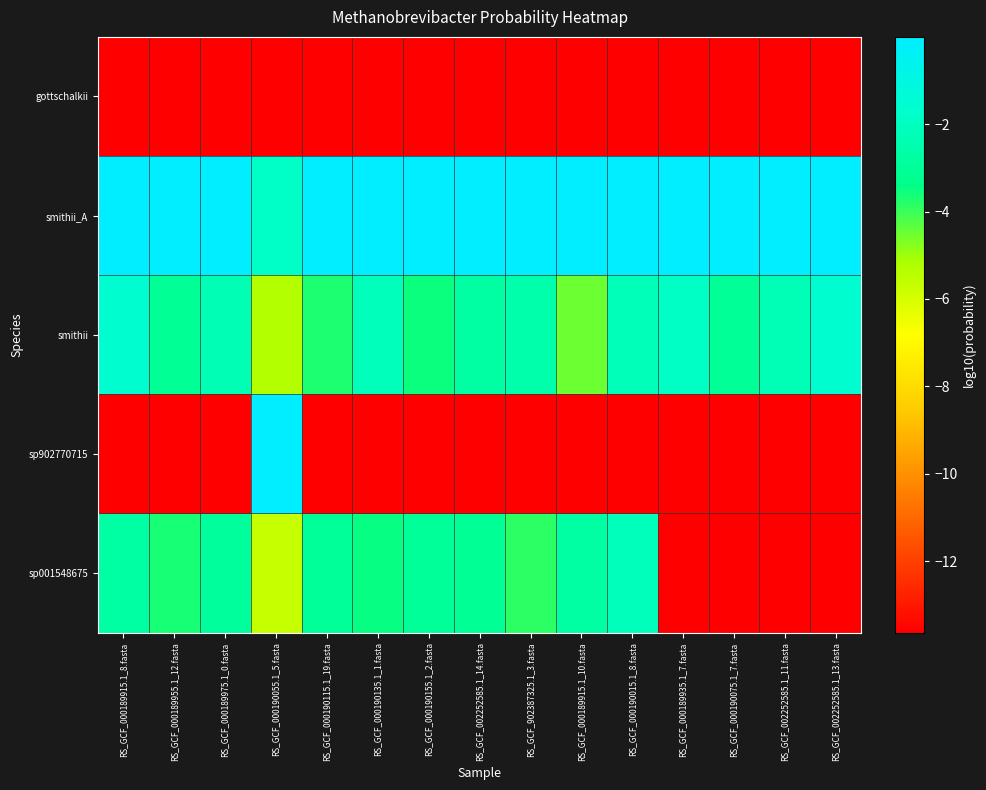

Reading left to right, what are all the values shown in this chart?

gottschalkii: RS_GCF_000189915.1_8.fasta=-13.6	RS_GCF_000189955.1_12.fasta=-13.6	RS_GCF_000189975.1_0.fasta=-13.6	RS_GCF_000190055.1_5.fasta=-13.6	RS_GCF_000190115.1_19.fasta=-13.6	RS_GCF_000190135.1_1.fasta=-13.6	RS_GCF_000190155.1_2.fasta=-13.6	RS_GCF_002252585.1_14.fasta=-13.6	RS_GCF_902387325.1_3.fasta=-13.6	RS_GCF_000189915.1_10.fasta=-13.6	RS_GCF_000190015.1_8.fasta=-13.6	RS_GCF_000189935.1_7.fasta=-13.6	RS_GCF_000190075.1_7.fasta=-13.6	RS_GCF_002252585.1_11.fasta=-13.6	RS_GCF_002252585.1_13.fasta=-13.6
smithii_A: RS_GCF_000189915.1_8.fasta=-0.0	RS_GCF_000189955.1_12.fasta=-0.0	RS_GCF_000189975.1_0.fasta=-0.0	RS_GCF_000190055.1_5.fasta=-1.8	RS_GCF_000190115.1_19.fasta=-0.0	RS_GCF_000190135.1_1.fasta=-0.0	RS_GCF_000190155.1_2.fasta=-0.0	RS_GCF_002252585.1_14.fasta=-0.0	RS_GCF_902387325.1_3.fasta=-0.0	RS_GCF_000189915.1_10.fasta=-0.0	RS_GCF_000190015.1_8.fasta=-0.0	RS_GCF_000189935.1_7.fasta=-0.0	RS_GCF_000190075.1_7.fasta=-0.0	RS_GCF_002252585.1_11.fasta=-0.0	RS_GCF_002252585.1_13.fasta=-0.0
smithii: RS_GCF_000189915.1_8.fasta=-1.6	RS_GCF_000189955.1_12.fasta=-3.1	RS_GCF_000189975.1_0.fasta=-2.3	RS_GCF_000190055.1_5.fasta=-5.3	RS_GCF_000190115.1_19.fasta=-3.7	RS_GCF_000190135.1_1.fasta=-2.1	RS_GCF_000190155.1_2.fasta=-3.6	RS_GCF_002252585.1_14.fasta=-2.7	RS_GCF_902387325.1_3.fasta=-2.6	RS_GCF_000189915.1_10.fasta=-4.5	RS_GCF_000190015.1_8.fasta=-2.2	RS_GCF_000189935.1_7.fasta=-1.9	RS_GCF_000190075.1_7.fasta=-3.1	RS_GCF_002252585.1_11.fasta=-2.3	RS_GCF_002252585.1_13.fasta=-1.6
sp902770715: RS_GCF_000189915.1_8.fasta=-13.6	RS_GCF_000189955.1_12.fasta=-13.6	RS_GCF_000189975.1_0.fasta=-13.6	RS_GCF_000190055.1_5.fasta=-0.0	RS_GCF_000190115.1_19.fasta=-13.6	RS_GCF_000190135.1_1.fasta=-13.6	RS_GCF_000190155.1_2.fasta=-13.6	RS_GCF_002252585.1_14.fasta=-13.6	RS_GCF_902387325.1_3.fasta=-13.6	RS_GCF_000189915.1_10.fasta=-13.6	RS_GCF_000190015.1_8.fasta=-13.6	RS_GCF_000189935.1_7.fasta=-13.6	RS_GCF_000190075.1_7.fasta=-13.6	RS_GCF_002252585.1_11.fasta=-13.6	RS_GCF_002252585.1_13.fasta=-13.6
sp001548675: RS_GCF_000189915.1_8.fasta=-2.7	RS_GCF_000189955.1_12.fasta=-3.7	RS_GCF_000189975.1_0.fasta=-2.9	RS_GCF_000190055.1_5.fasta=-5.7	RS_GCF_000190115.1_19.fasta=-3.0	RS_GCF_000190135.1_1.fasta=-3.5	RS_GCF_000190155.1_2.fasta=-3.0	RS_GCF_002252585.1_14.fasta=-3.1	RS_GCF_902387325.1_3.fasta=-3.9	RS_GCF_000189915.1_10.fasta=-2.8	RS_GCF_000190015.1_8.fasta=-2.2	RS_GCF_000189935.1_7.fasta=-13.6	RS_GCF_000190075.1_7.fasta=-13.6	RS_GCF_002252585.1_11.fasta=-13.6	RS_GCF_002252585.1_13.fasta=-13.6